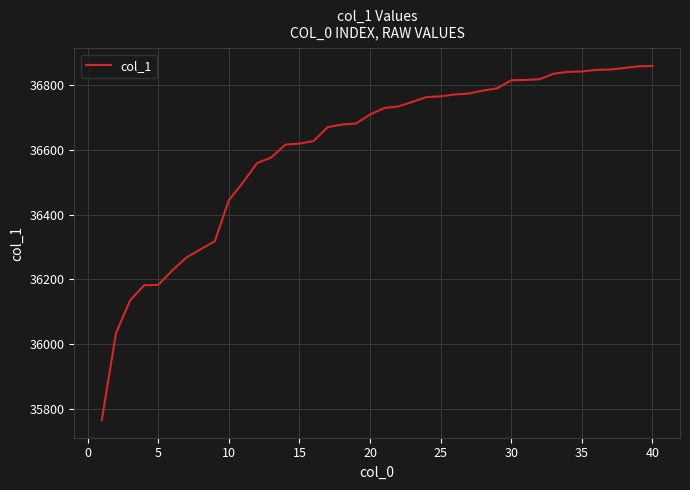

What is the minimum value shown in the chart?

35765